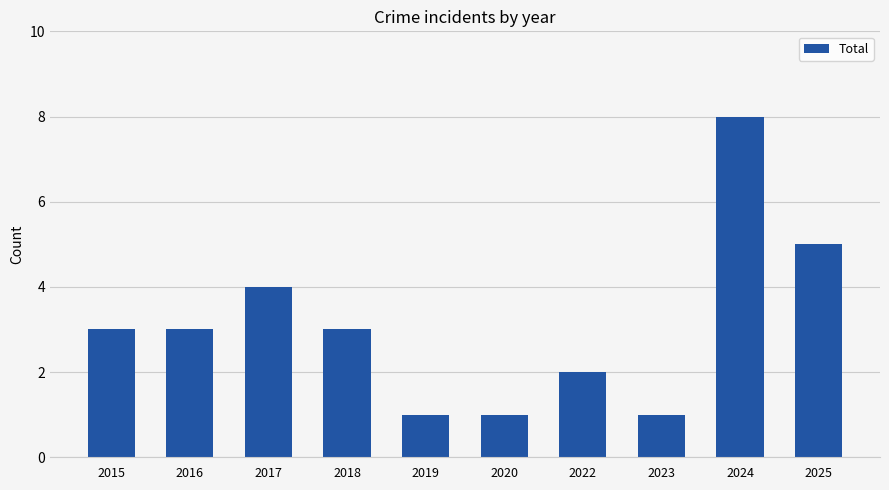

Reading right to left, list all the values displayed in this chart.

2025=5	2024=8	2023=1	2022=2	2020=1	2019=1	2018=3	2017=4	2016=3	2015=3